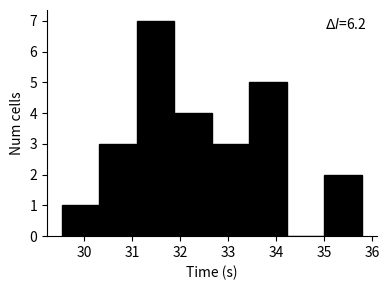

Which range on the x-axis has the tallest bar?

31.1 to 31.9